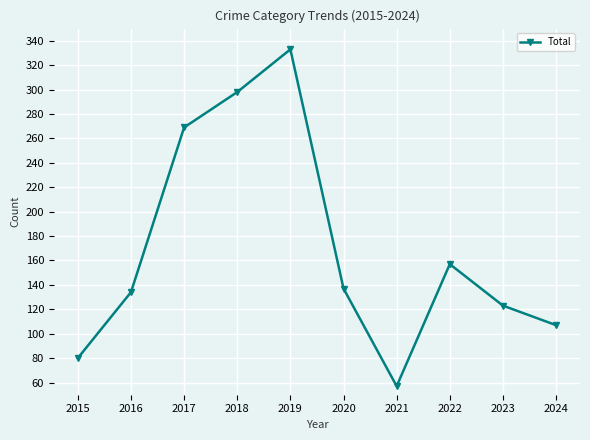

Between 2020 and 2018, which is larger?

2018